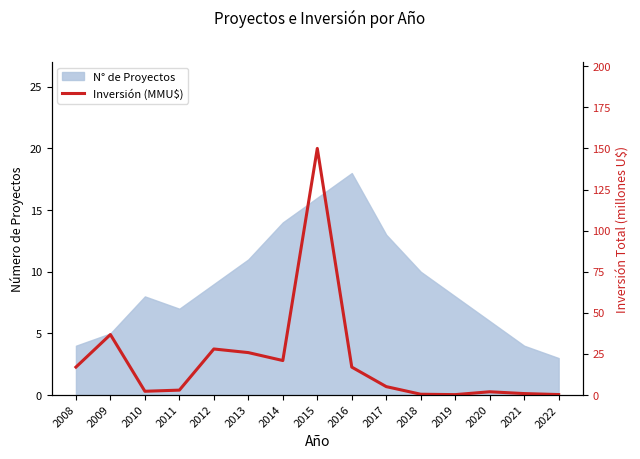

Is it true that the value at 2016 is 8.5?

False